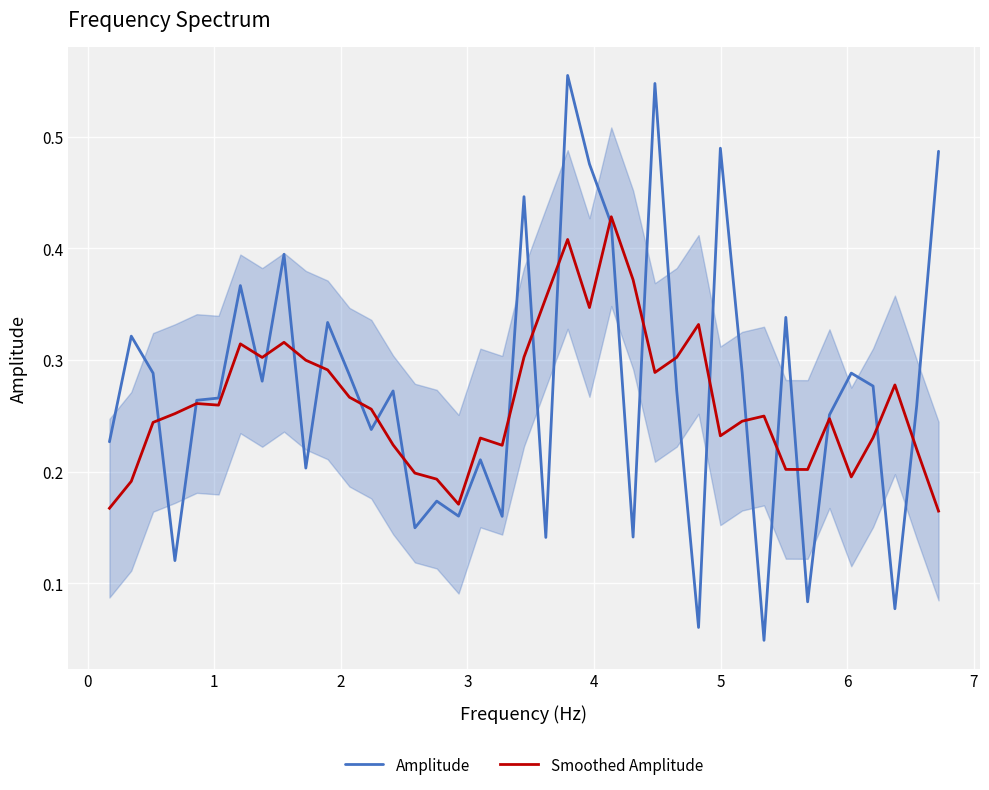

Reading right to left, extract all data points from this chart.

Amplitude: 0.5	0.3	0.1	0.3	0.3	0.3	0.1	0.3	0.0	0.3	0.5	0.1	0.3	0.5	0.1	0.4	0.5	0.6	0.1	0.4	0.2	0.2	0.2	0.2	0.1	0.3	0.2	0.3	0.3	0.2	0.4	0.3	0.4	0.3	0.3	0.1	0.3	0.3	0.2
Smoothed Amplitude: 0.2	0.2	0.3	0.2	0.2	0.2	0.2	0.2	0.2	0.2	0.2	0.3	0.3	0.3	0.4	0.4	0.3	0.4	0.4	0.3	0.2	0.2	0.2	0.2	0.2	0.2	0.3	0.3	0.3	0.3	0.3	0.3	0.3	0.3	0.3	0.3	0.2	0.2	0.2